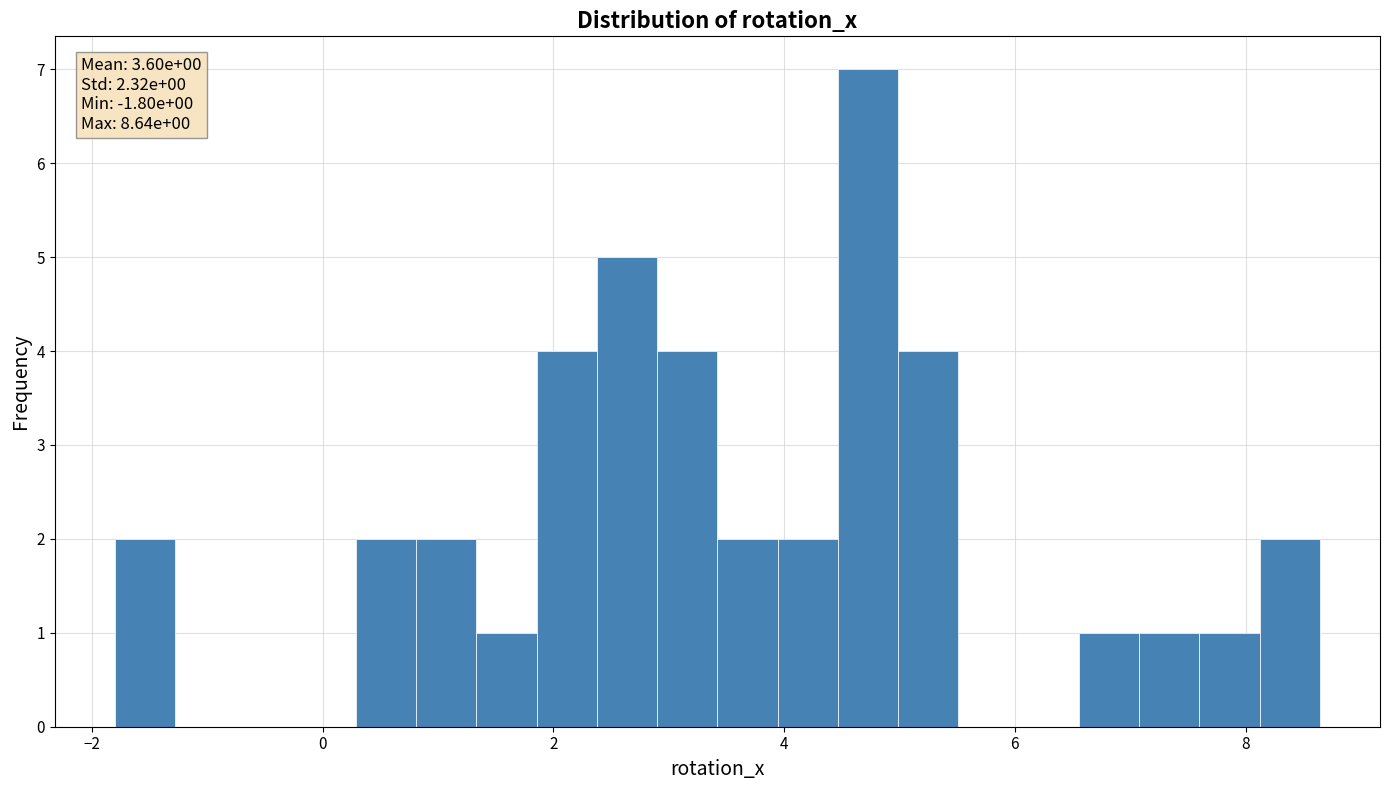

Around what value on the x-axis is the tallest bar? Give the approximate position of its centre, as read against the axis.

4.8